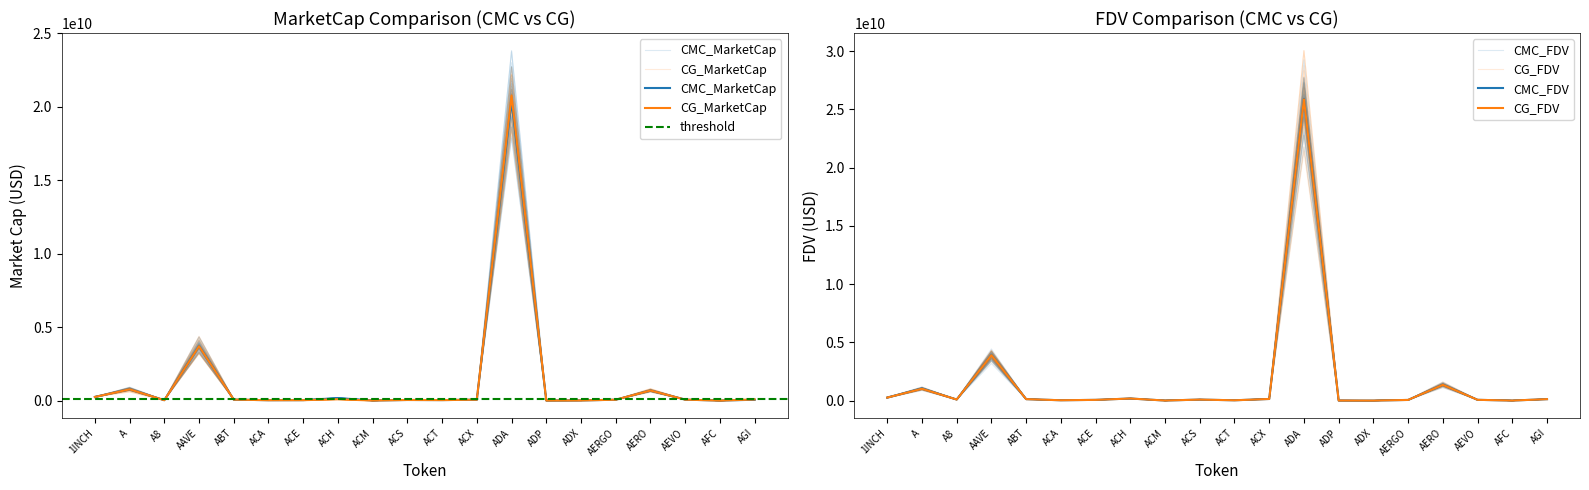

Reading left to right, extract all data points from this chart.

CMC_MarketCap: 248377343	775218438	30572547	3710940968	71875575	29075626	32805607	173254019	6513055	45439107	37224626	66480549	20366638180	7928462	11802210	63997821	691028024	69775960	2948425	62141323
CMC_FDV: 267791019	1034908521	101860851	3916118985	135649650	39875145	73532407	188965572	15774295	97438031	37224626	150549237	25915664135	17106252	11969787	66664398	1367400945	77111923	13807832	134259055
CG_MarketCap: 248388922	770168031	30538455	3705056710	72044005	29014845	32630356	93180286	6513637	45415241	37198084	66324246	20760084232	7068487	11790385	64061990	689521343	69635611	2948182	79217567
CG_FDV: 267803503	1028164854	101747265	3909933945	135932085	39791787	72795220	188483230	15775702	97386851	37198084	150194710	25870713513	17094977	11957794	67790466	1364419545	76956818	13806694	134249688